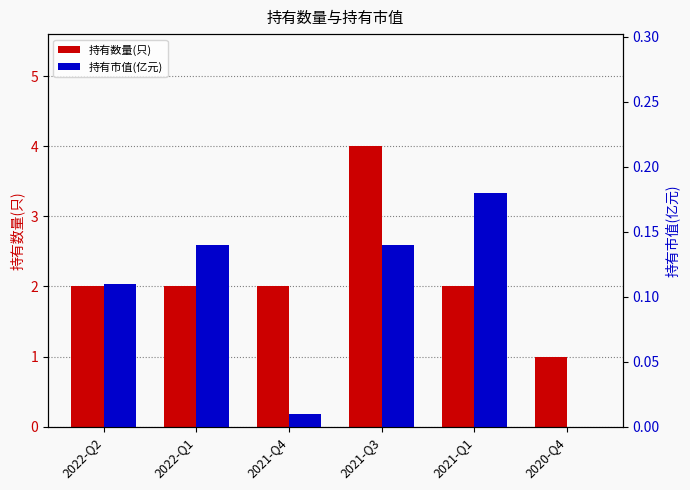

At which label does 持有数量(只) reach its minimum?

2020-Q4